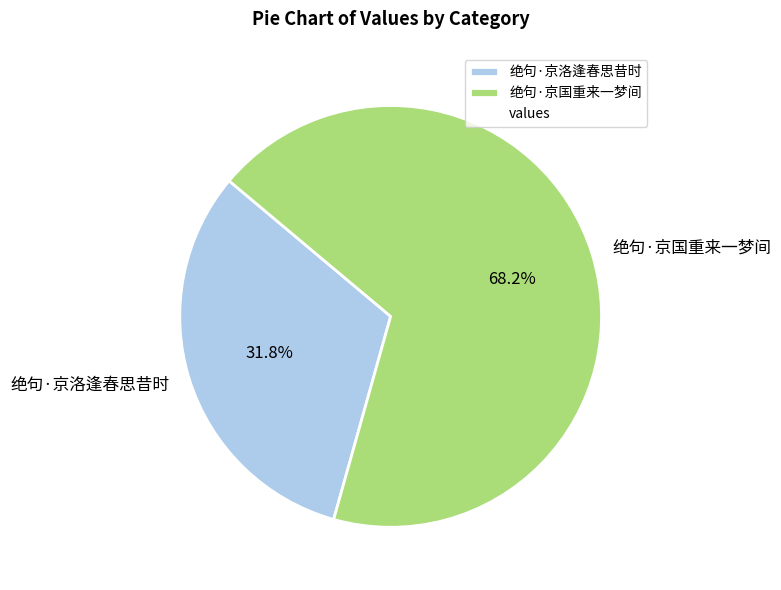

To the nearest percent, what percentage of the pie is 绝句·京洛逢春思昔时?

32%